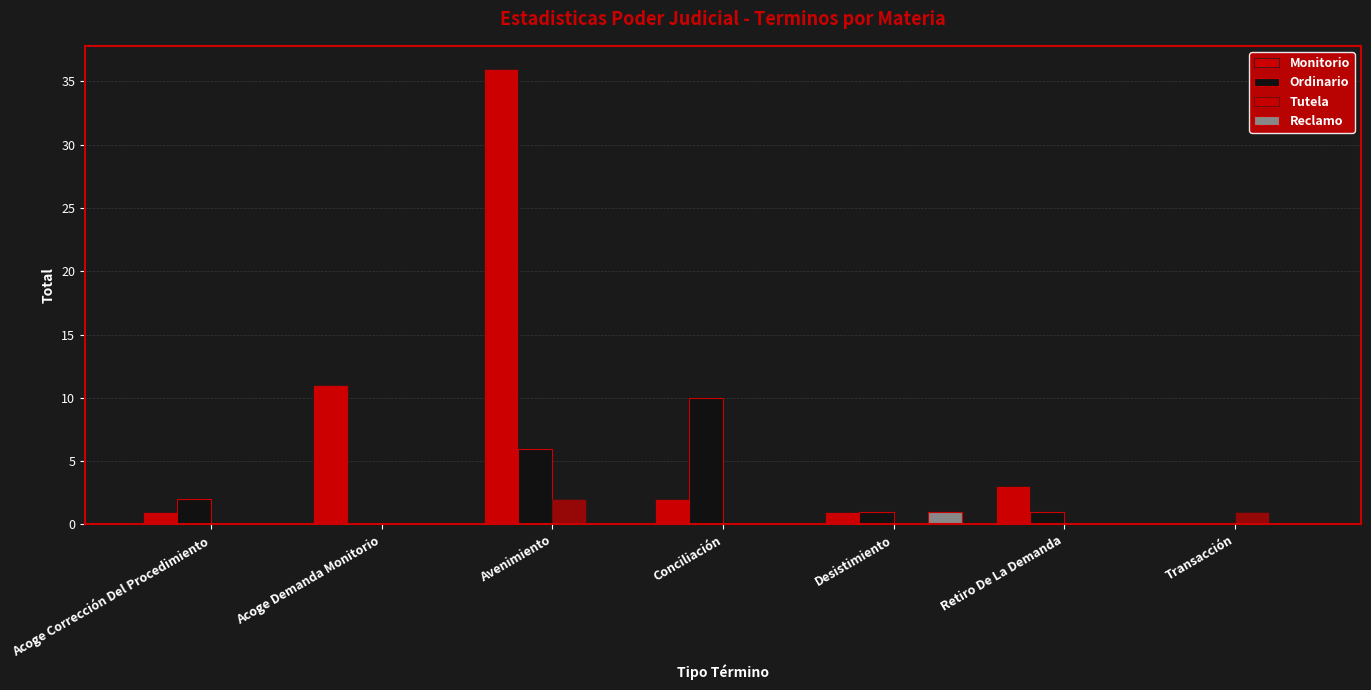

How many Reclamo values are between 0 and 1?

7